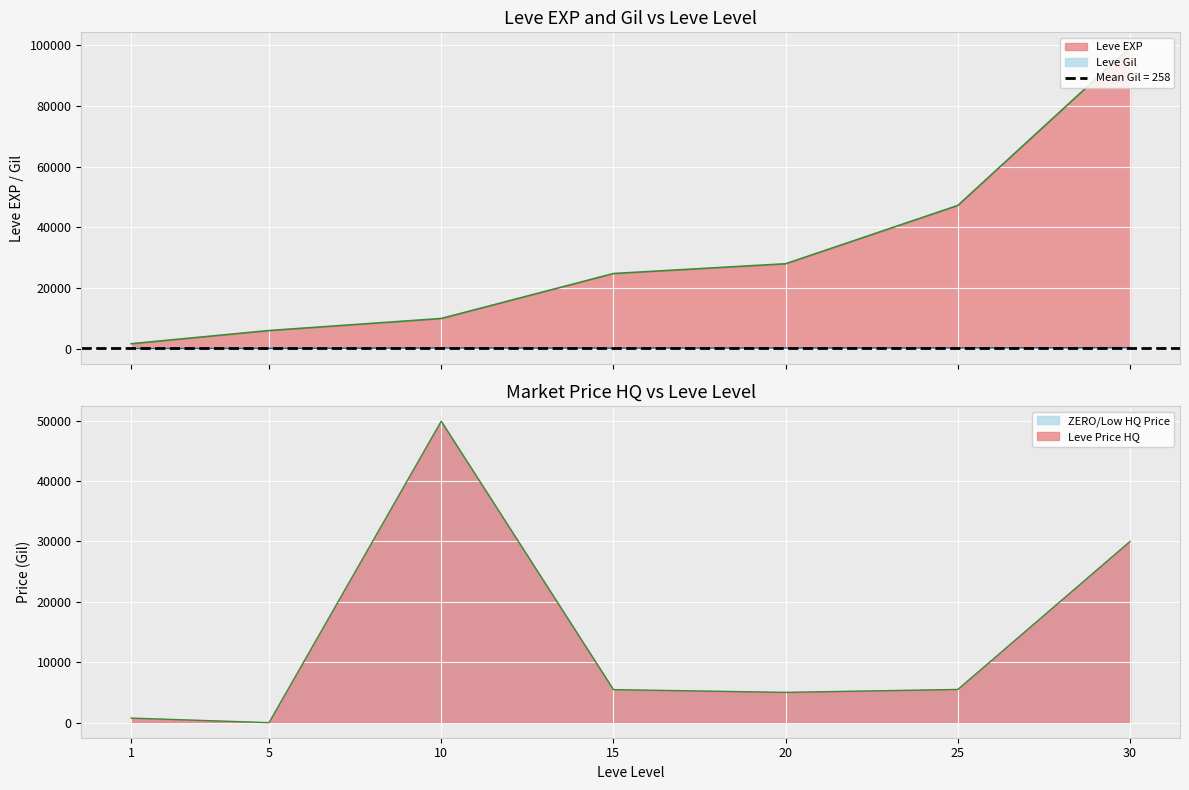

In Leve Gil, how many points are higher than both neighbors (excluding endpoints)?

1